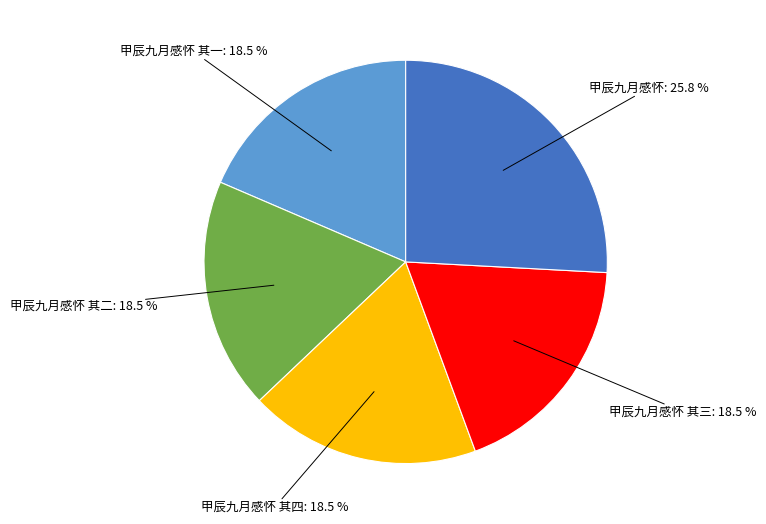

Does any single category account for the majority?

No